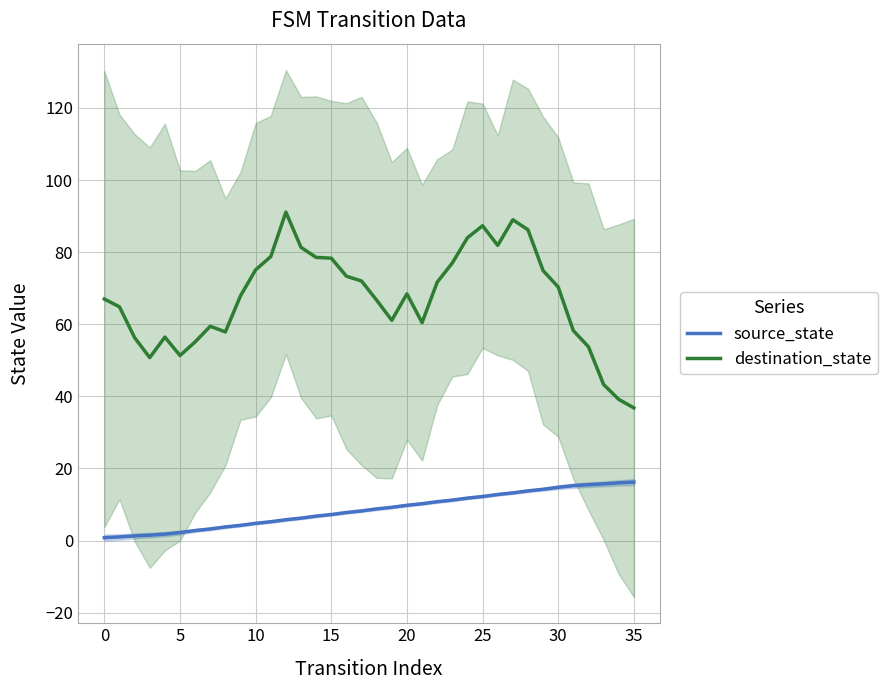

True or false: source_state and destination_state intersect in this chart.

False